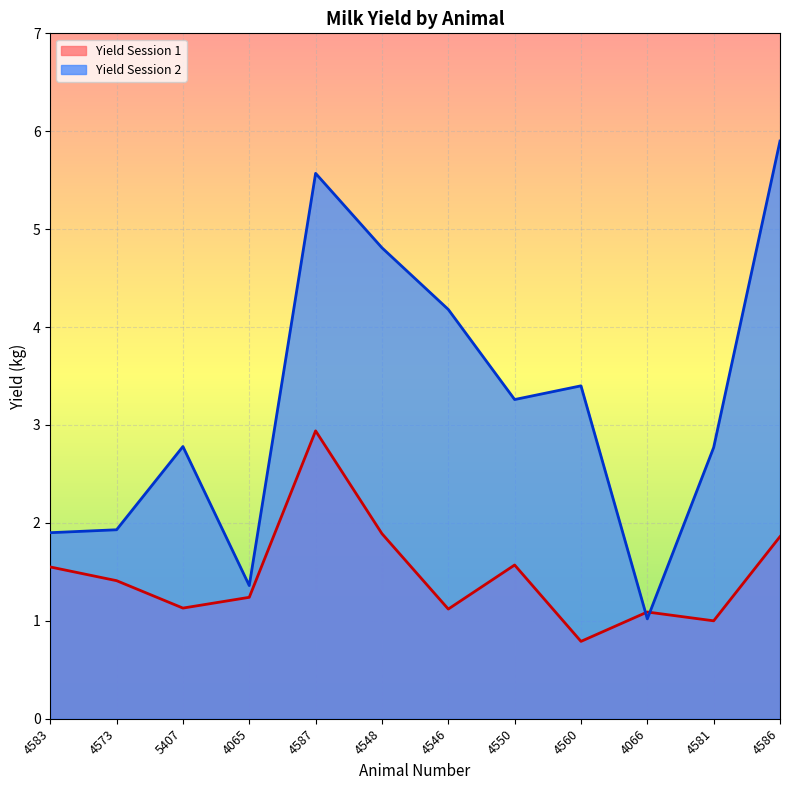

True or false: Yield Session 2 and Yield Session 1 intersect in this chart.

True